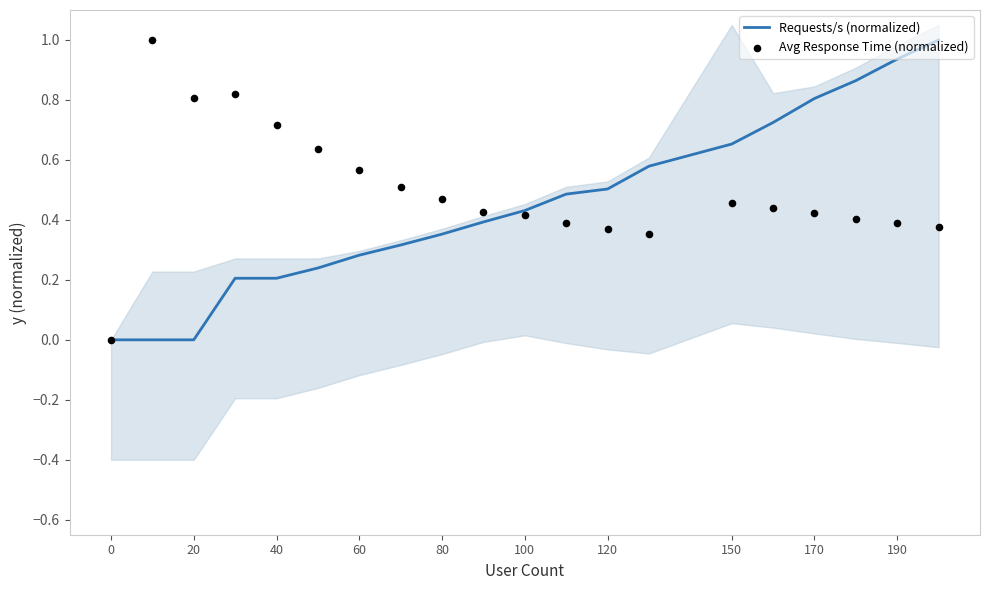

Which series contains the highest Y value?

Requests/s (normalized)